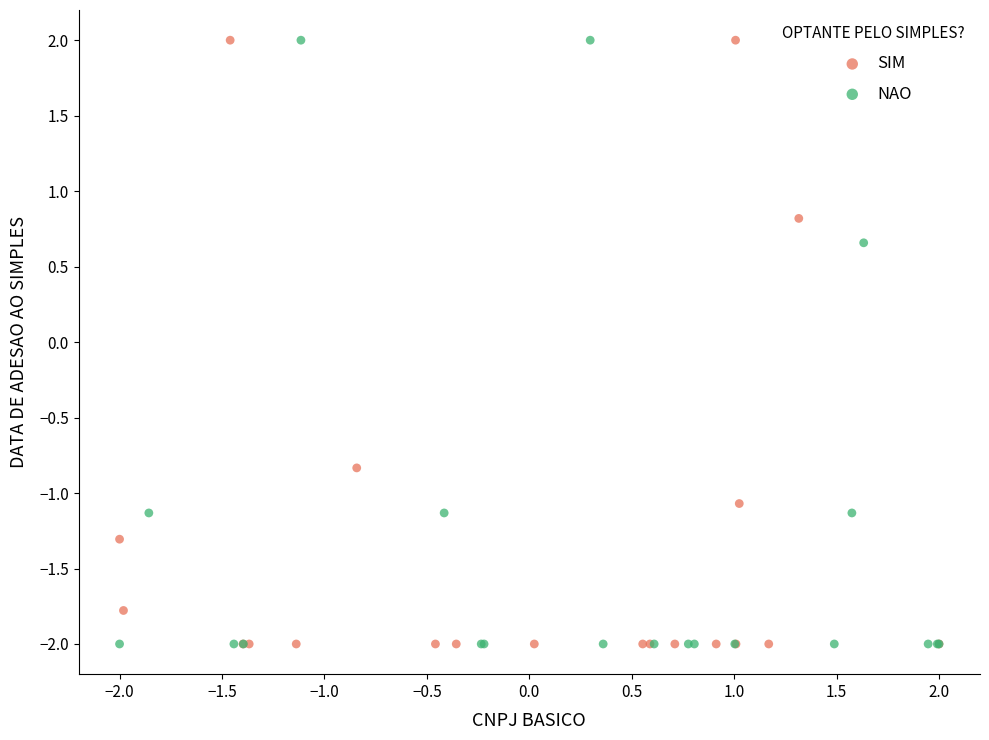

What are all the series names shown in the legend?

SIM, NAO